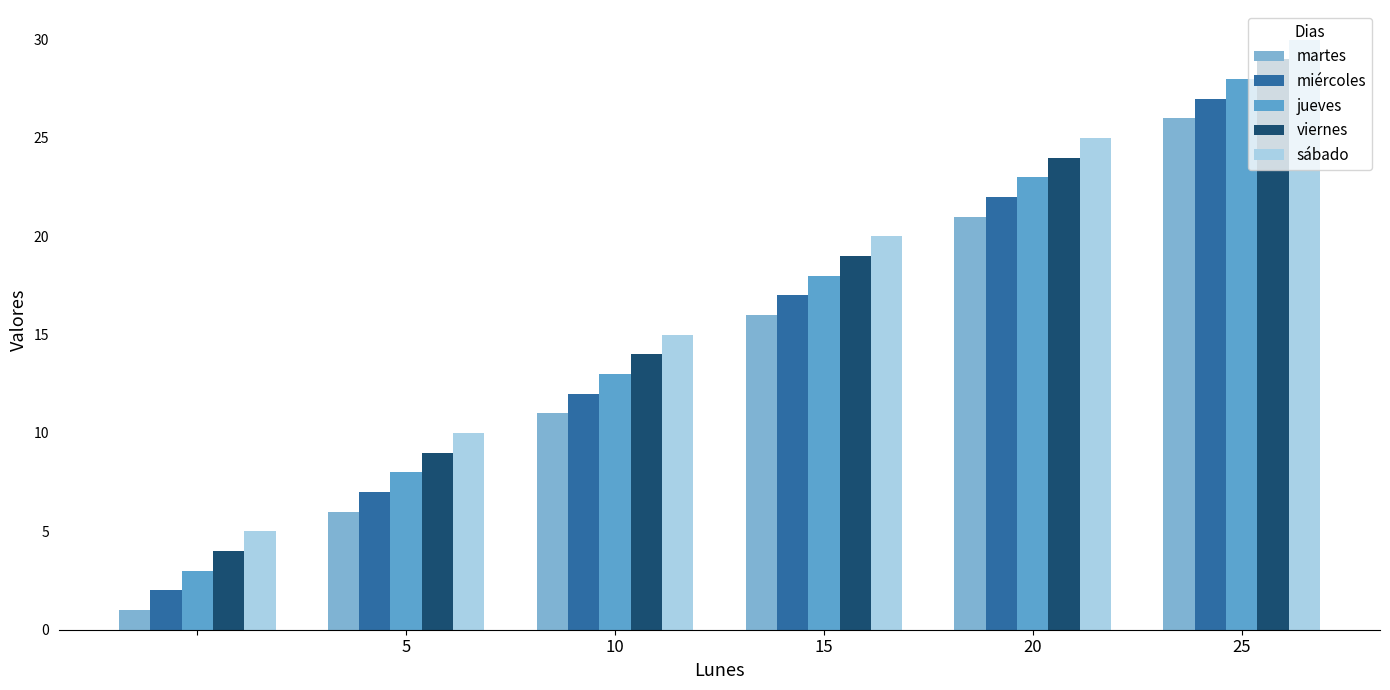

Reading left to right, list all the values displayed in this chart.

martes: 1	6	11	16	21	26
miércoles: 2	7	12	17	22	27
jueves: 3	8	13	18	23	28
viernes: 4	9	14	19	24	29
sábado: 5	10	15	20	25	30